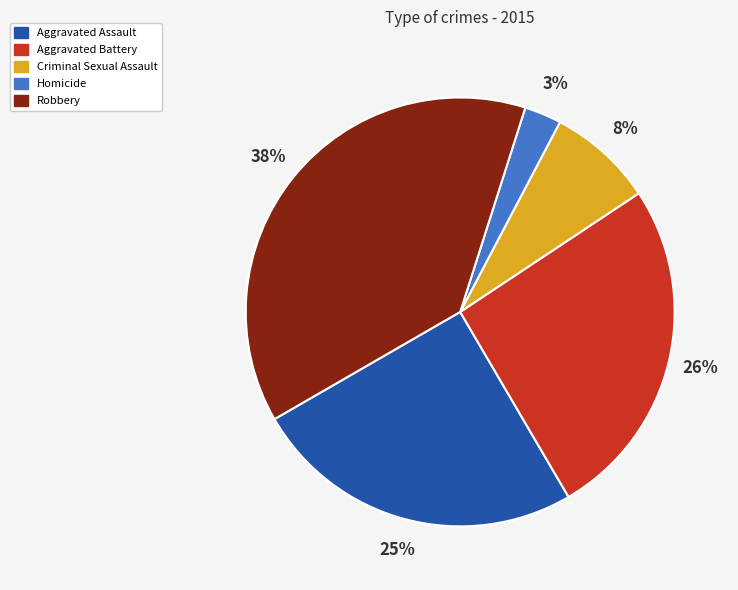

To the nearest percent, what is the average slice percentage?

20%